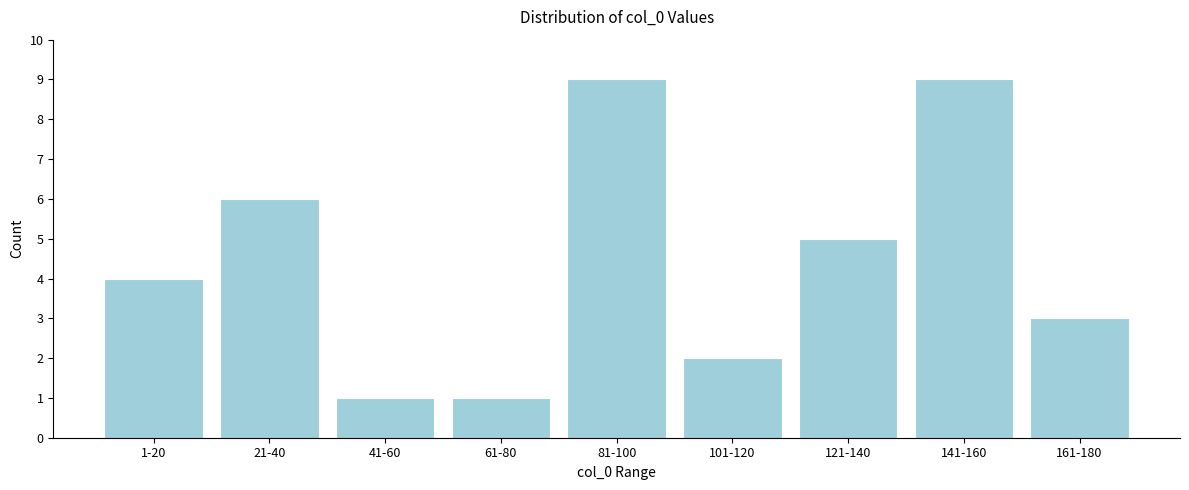

Reading left to right, extract all data points from this chart.

1-20=4	21-40=6	41-60=1	61-80=1	81-100=9	101-120=2	121-140=5	141-160=9	161-180=3